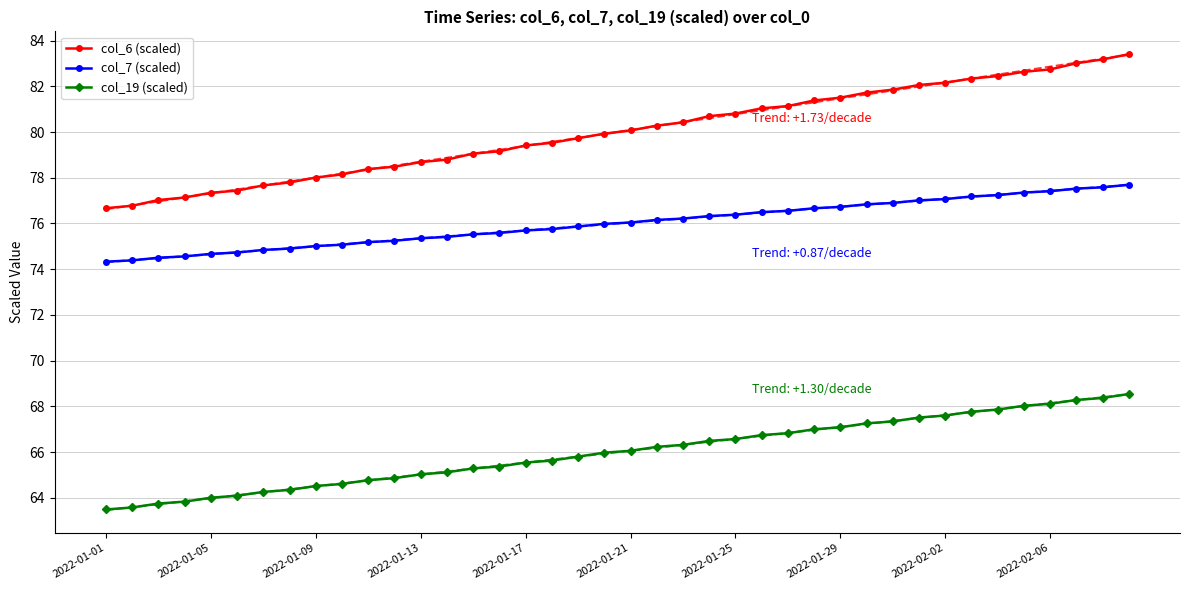

What is the highest value of the col_19 (scaled) series?

68.5